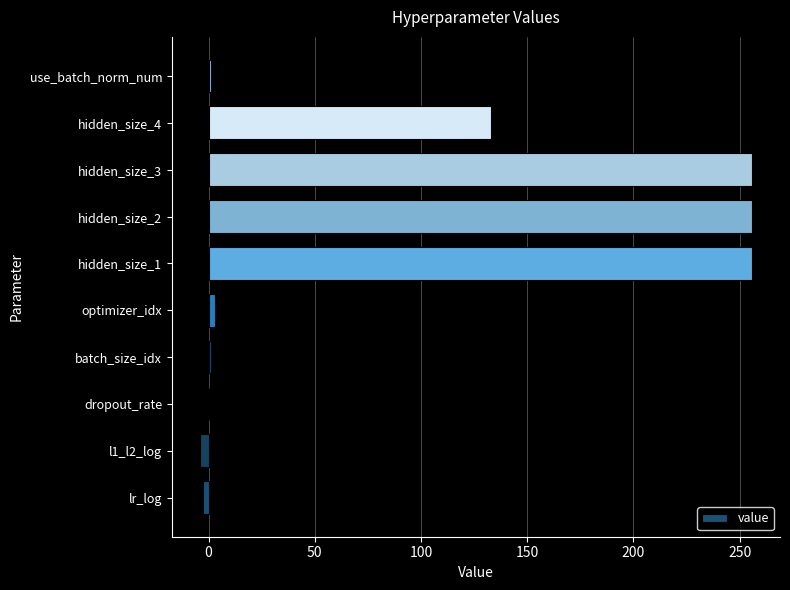

Are the bars horizontal?

Yes